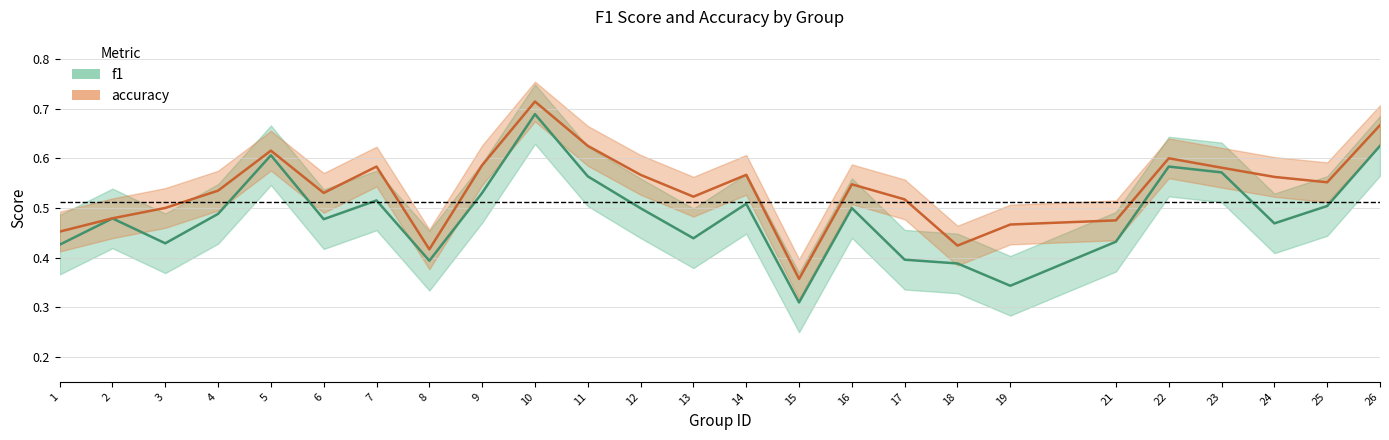

Reading left to right, transcribe all the data shown in this chart.

f1: 1=0.4	2=0.5	3=0.4	4=0.5	5=0.6	6=0.5	7=0.5	8=0.4	9=0.5	10=0.7	11=0.6	12=0.5	13=0.4	14=0.5	15=0.3	16=0.5	17=0.4	18=0.4	19=0.3	21=0.4	22=0.6	23=0.6	24=0.5	25=0.5	26=0.6
accuracy: 1=0.5	2=0.5	3=0.5	4=0.5	5=0.6	6=0.5	7=0.6	8=0.4	9=0.6	10=0.7	11=0.6	12=0.6	13=0.5	14=0.6	15=0.4	16=0.5	17=0.5	18=0.4	19=0.5	21=0.5	22=0.6	23=0.6	24=0.6	25=0.6	26=0.7